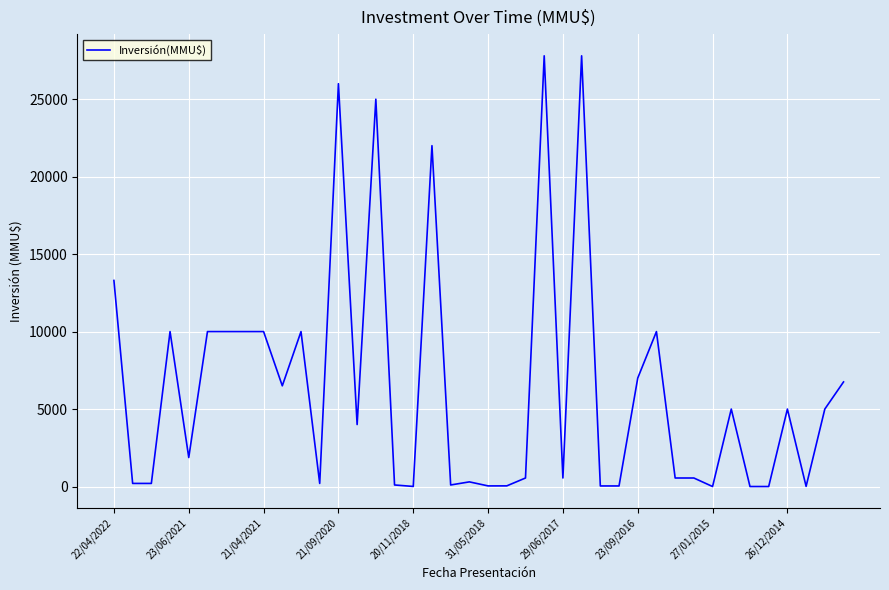

What is the maximum value shown in the chart?

27800